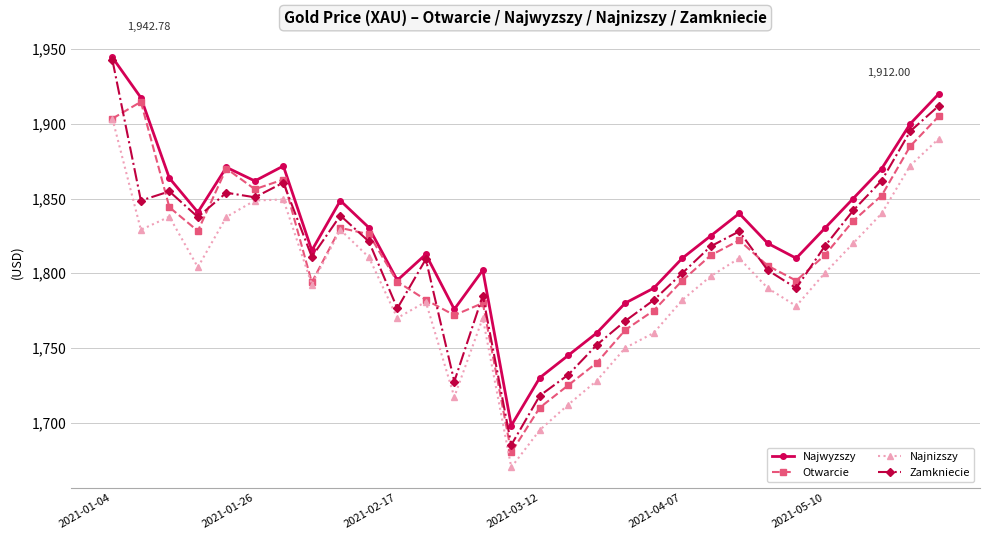

In Zamkniecie, how many points are higher than both neighbors (excluding endpoints)?

7